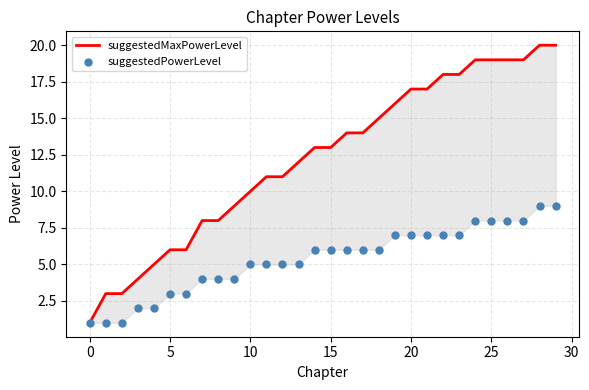

What is the total value across all series at 29?

29